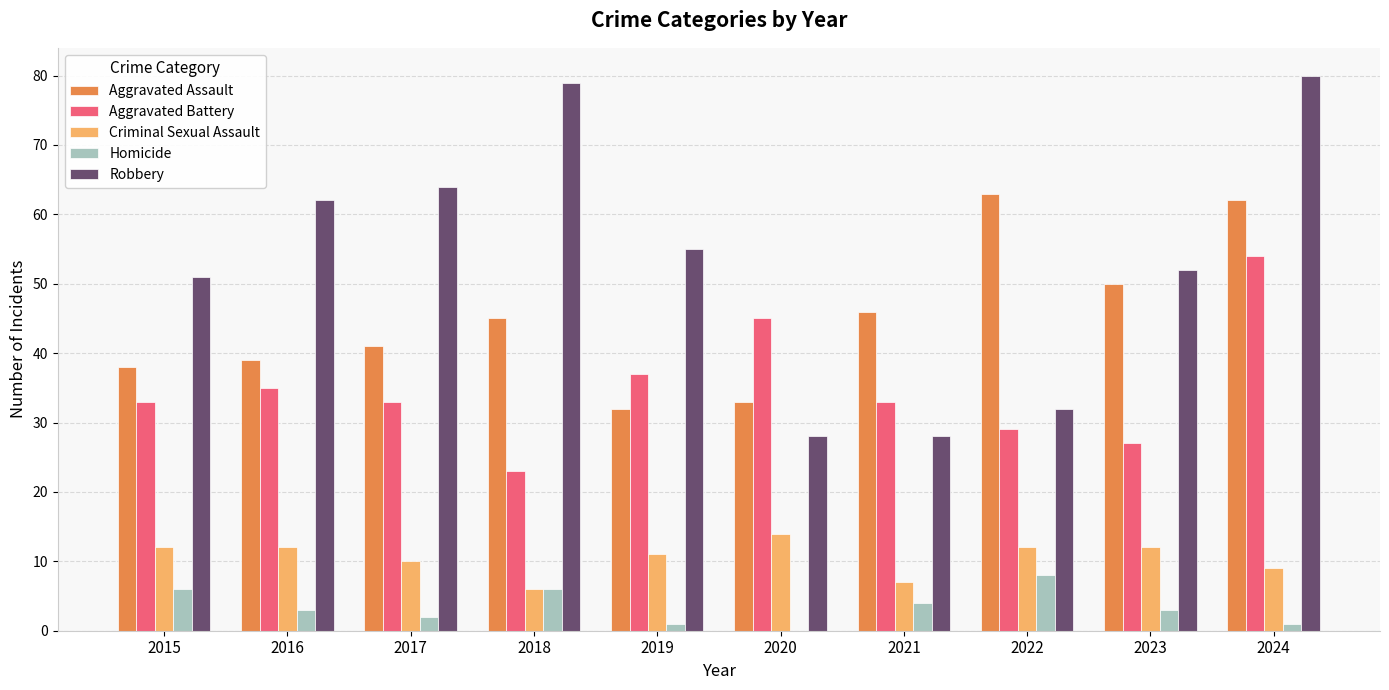

Reading left to right, extract all data points from this chart.

Aggravated Assault: 2015=38	2016=39	2017=41	2018=45	2019=32	2020=33	2021=46	2022=63	2023=50	2024=62
Aggravated Battery: 2015=33	2016=35	2017=33	2018=23	2019=37	2020=45	2021=33	2022=29	2023=27	2024=54
Criminal Sexual Assault: 2015=12	2016=12	2017=10	2018=6	2019=11	2020=14	2021=7	2022=12	2023=12	2024=9
Homicide: 2015=6	2016=3	2017=2	2018=6	2019=1	2020=0	2021=4	2022=8	2023=3	2024=1
Robbery: 2015=51	2016=62	2017=64	2018=79	2019=55	2020=28	2021=28	2022=32	2023=52	2024=80